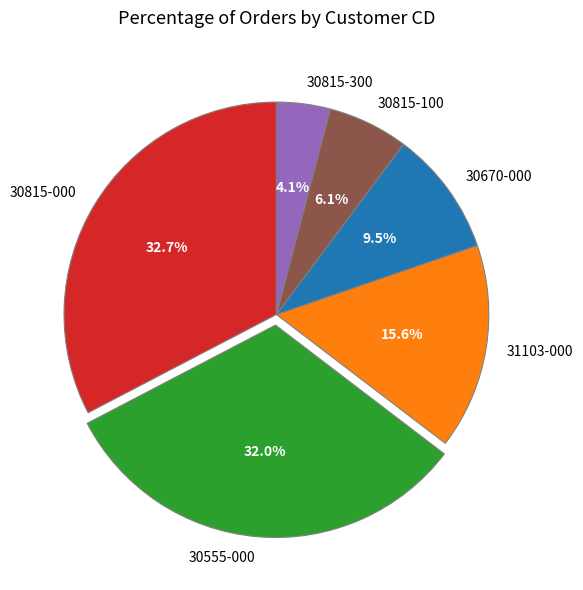

Which category has the smallest portion of the pie?

30815-300